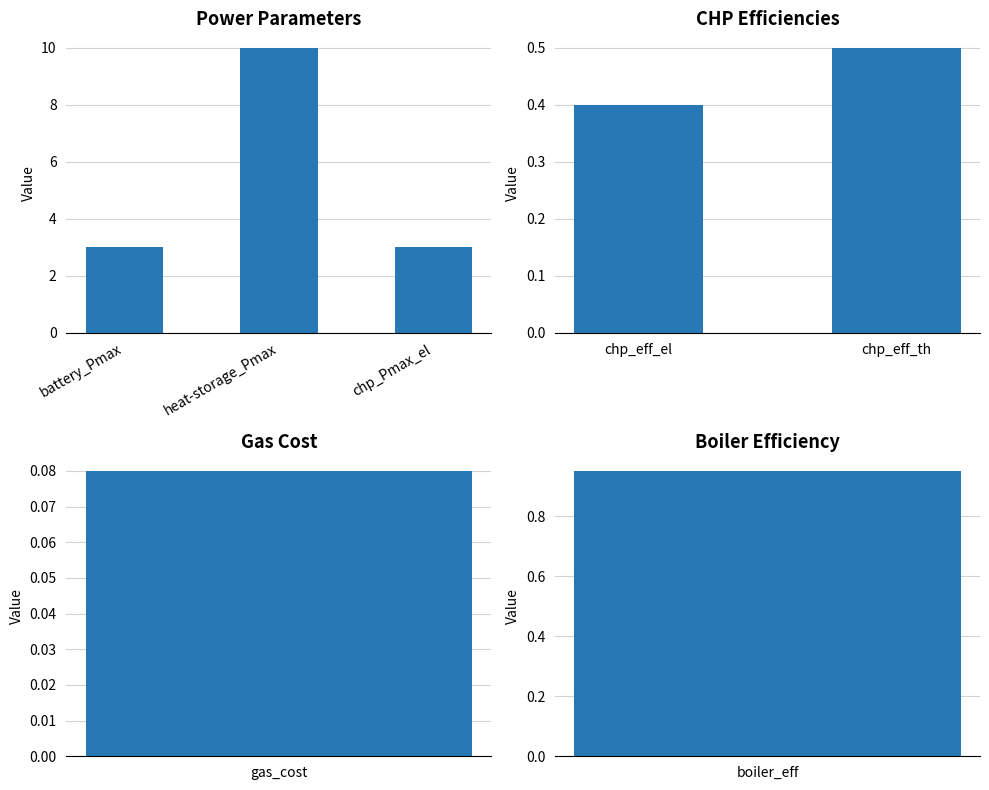

How many distinct data groups are displayed?

1